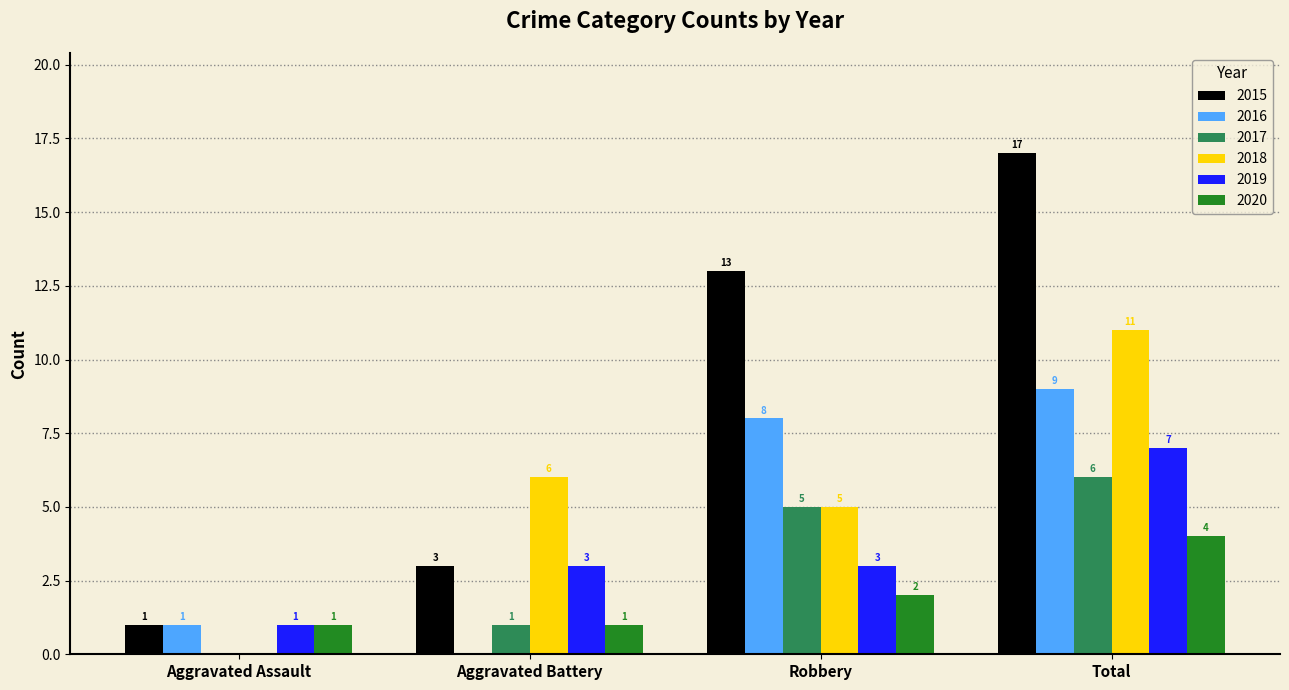

How many 2016 values are between 1 and 9?

3